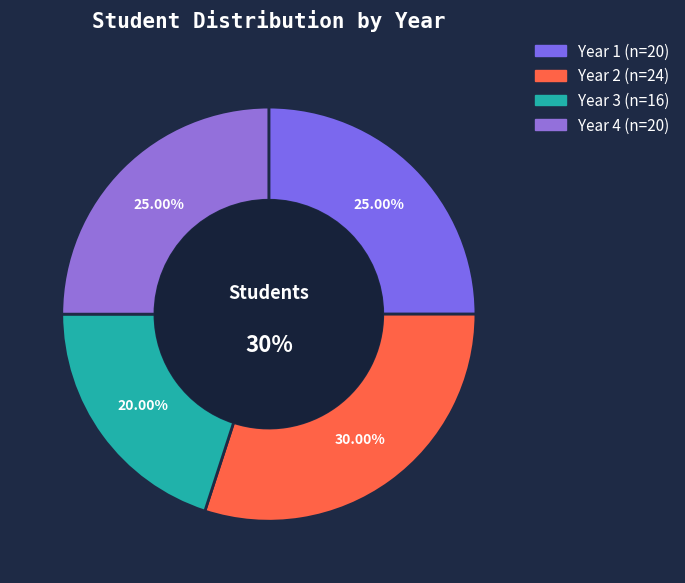

How many segments does this pie chart have?

4